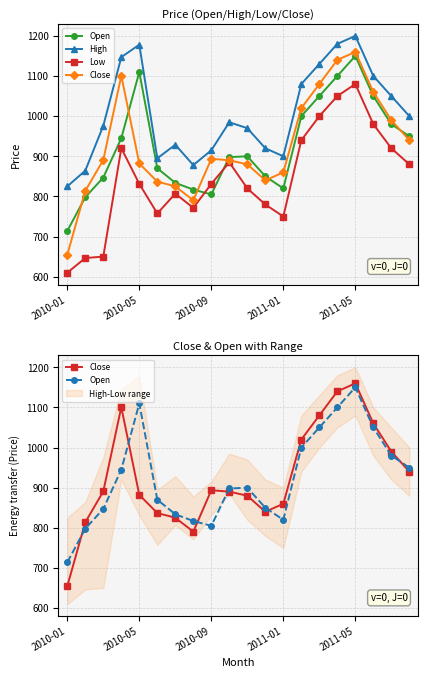

Between 2011-01 and 5, which is larger?

2011-01